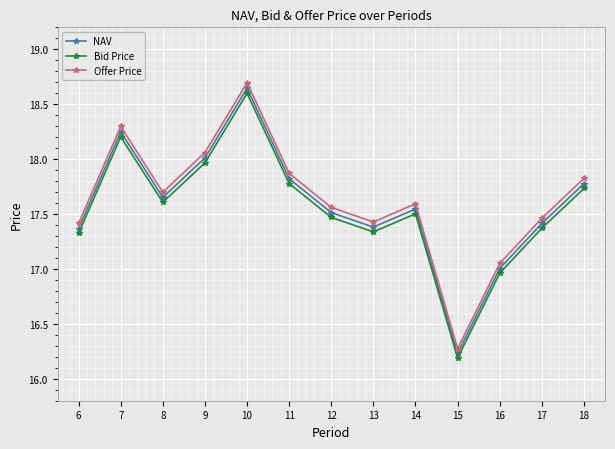

Which series has the largest range (max minus min)?

Offer Price